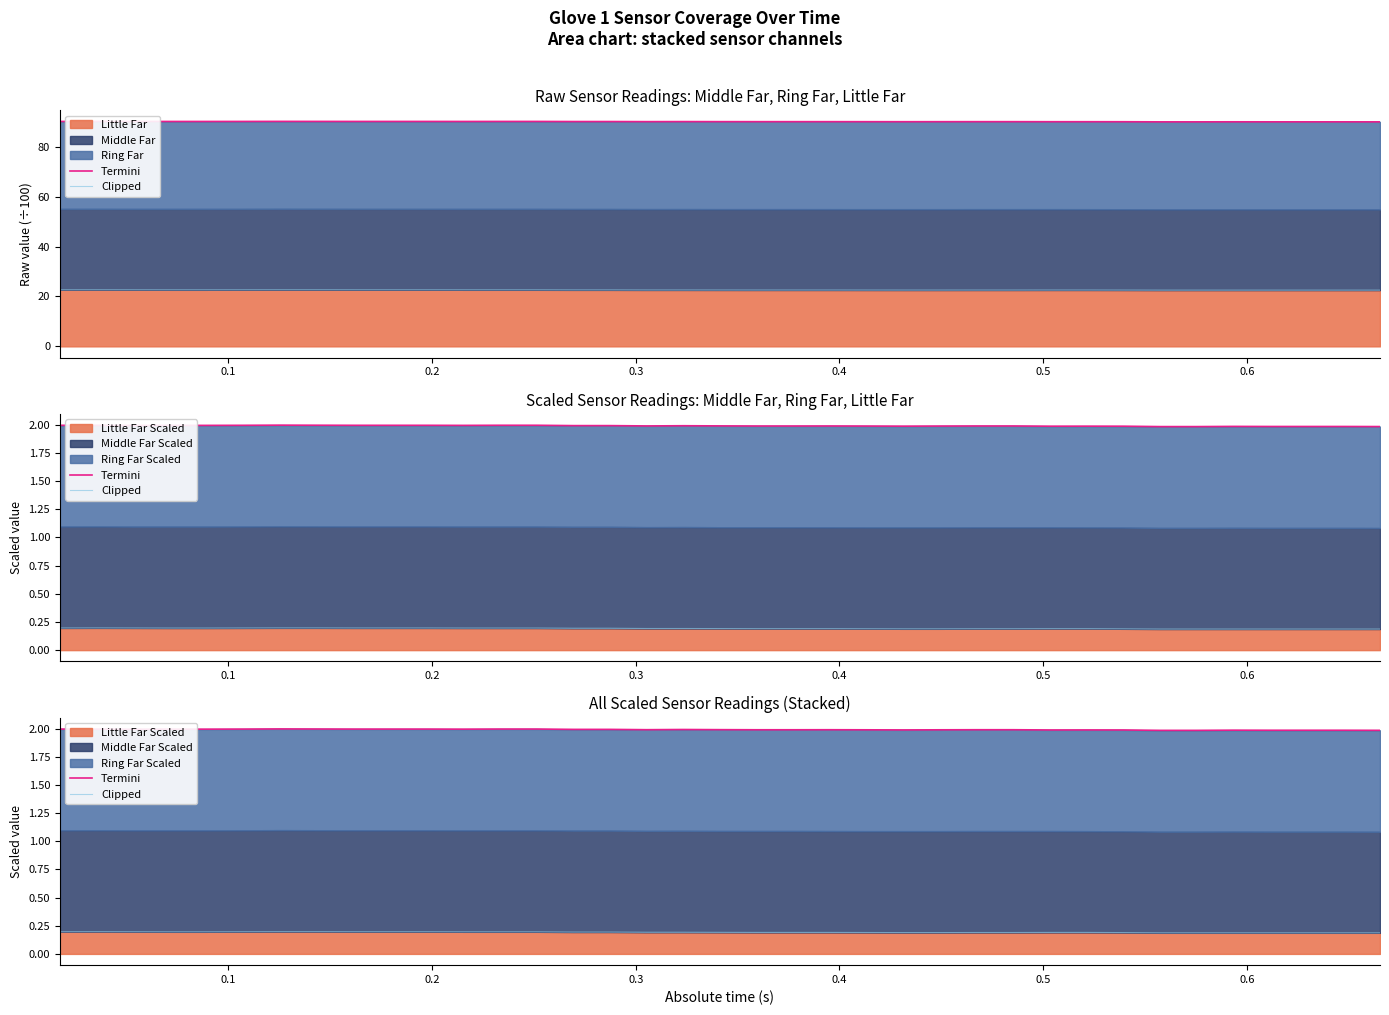

True or false: Clipped has more than 1 interior local peaks.

False